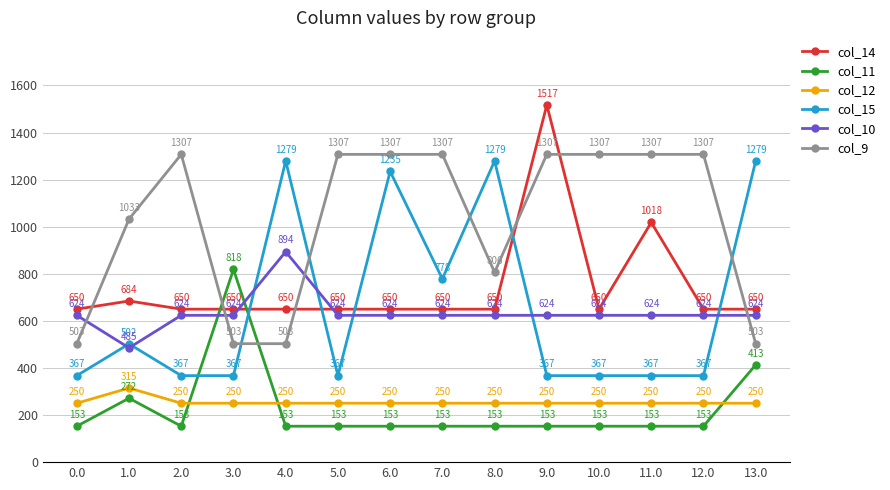

How many distinct data groups are displayed?

6